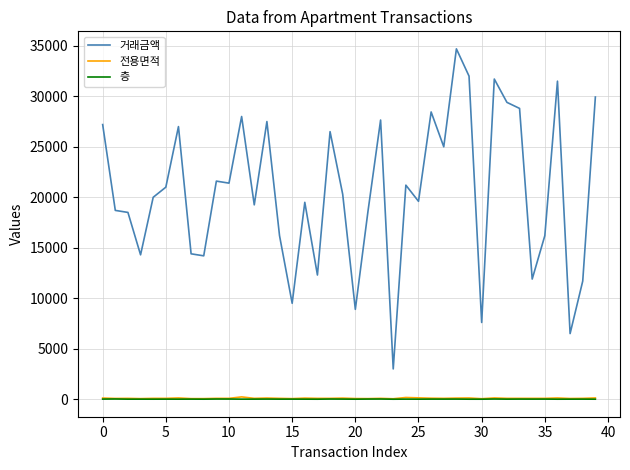

How many distinct data groups are displayed?

3